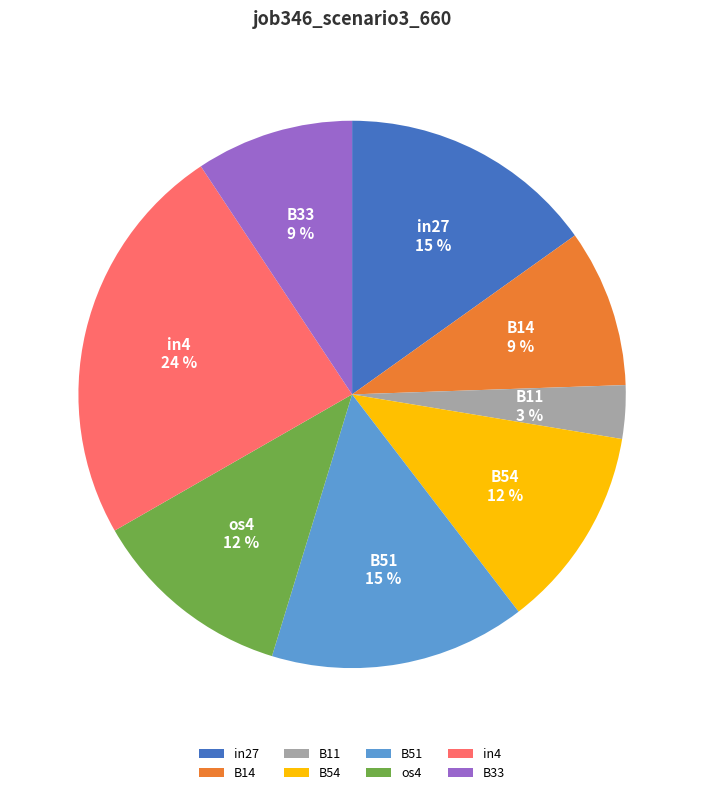

What percentage is the in27 slice, to the nearest percent?

15%